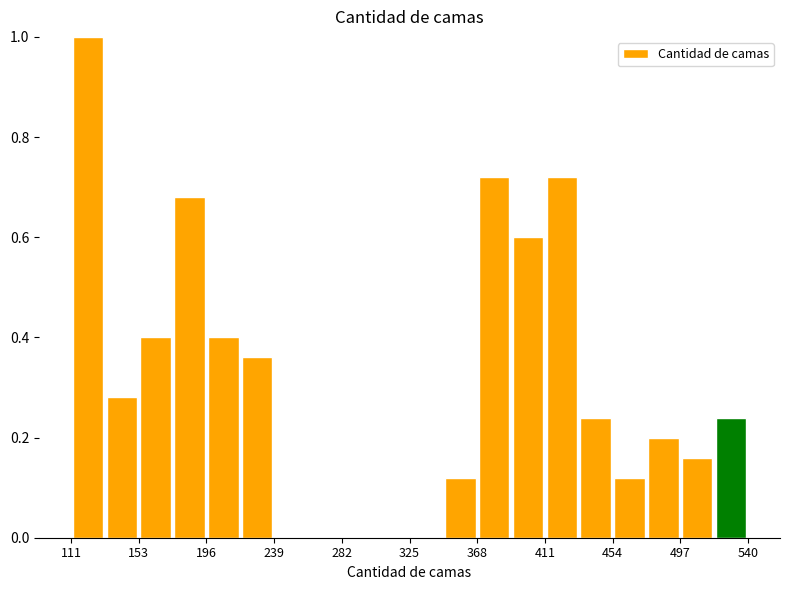

Over which range of the x-axis is the bar tallest?

110 to 130